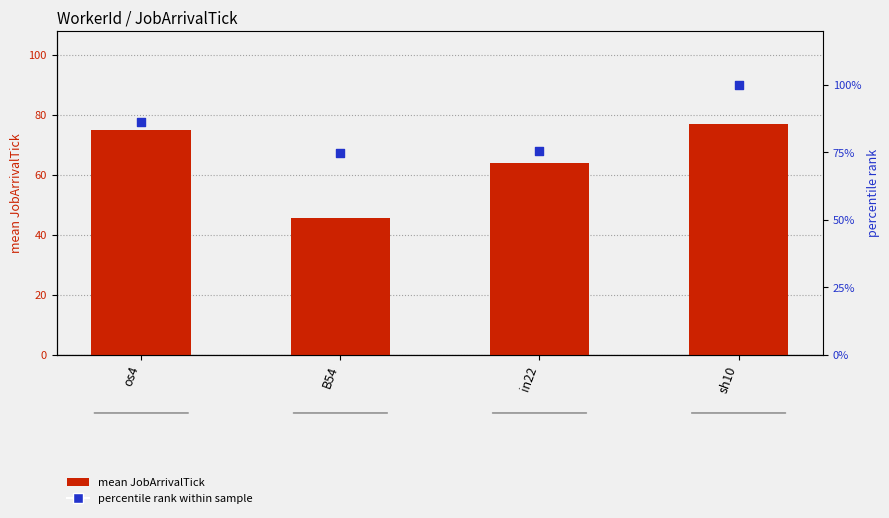

Which series has the largest total across all categories?

percentile rank